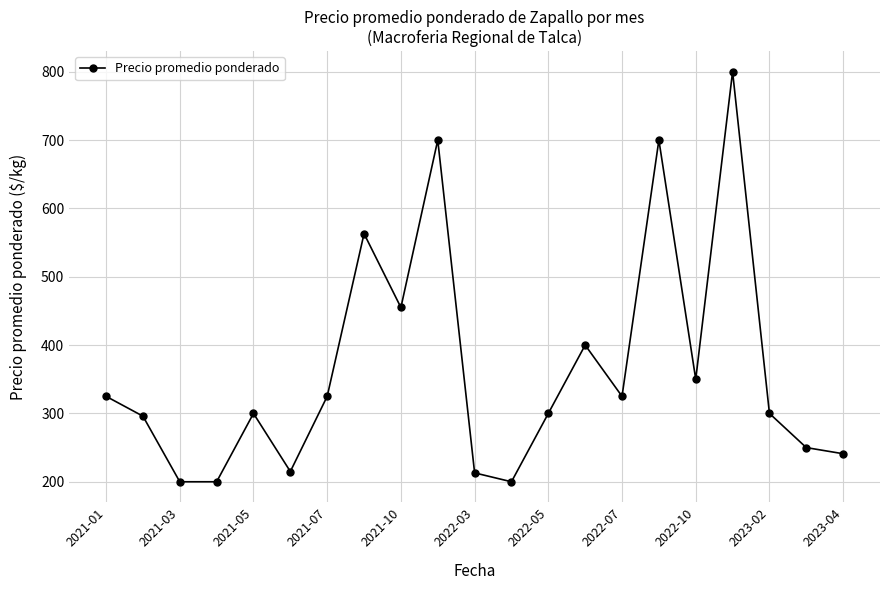

Count the number of data series in this chart.

1